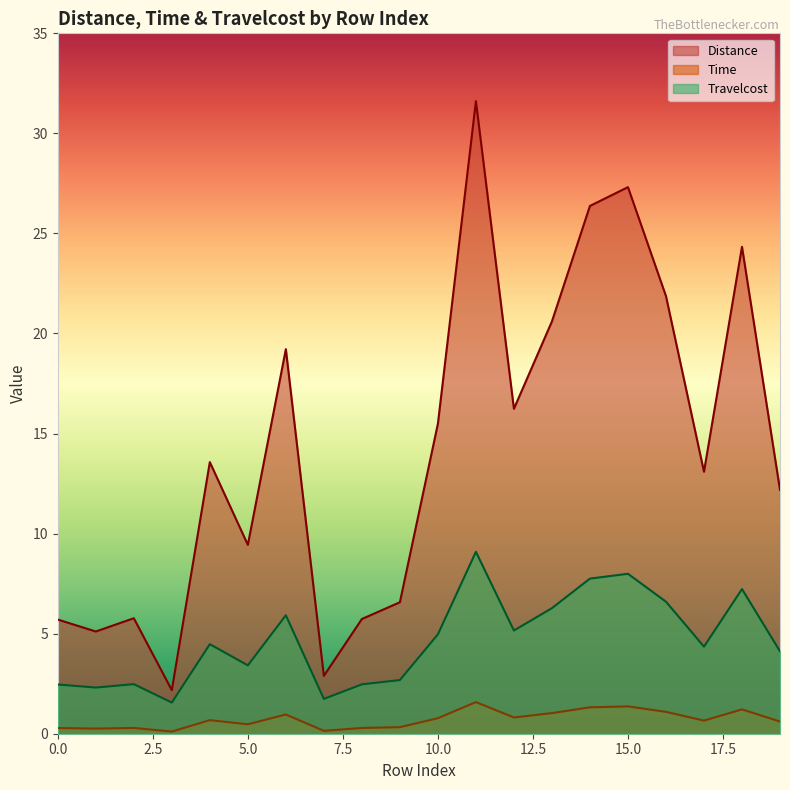

What is the difference between the Distance values at 0 and 4?

7.9